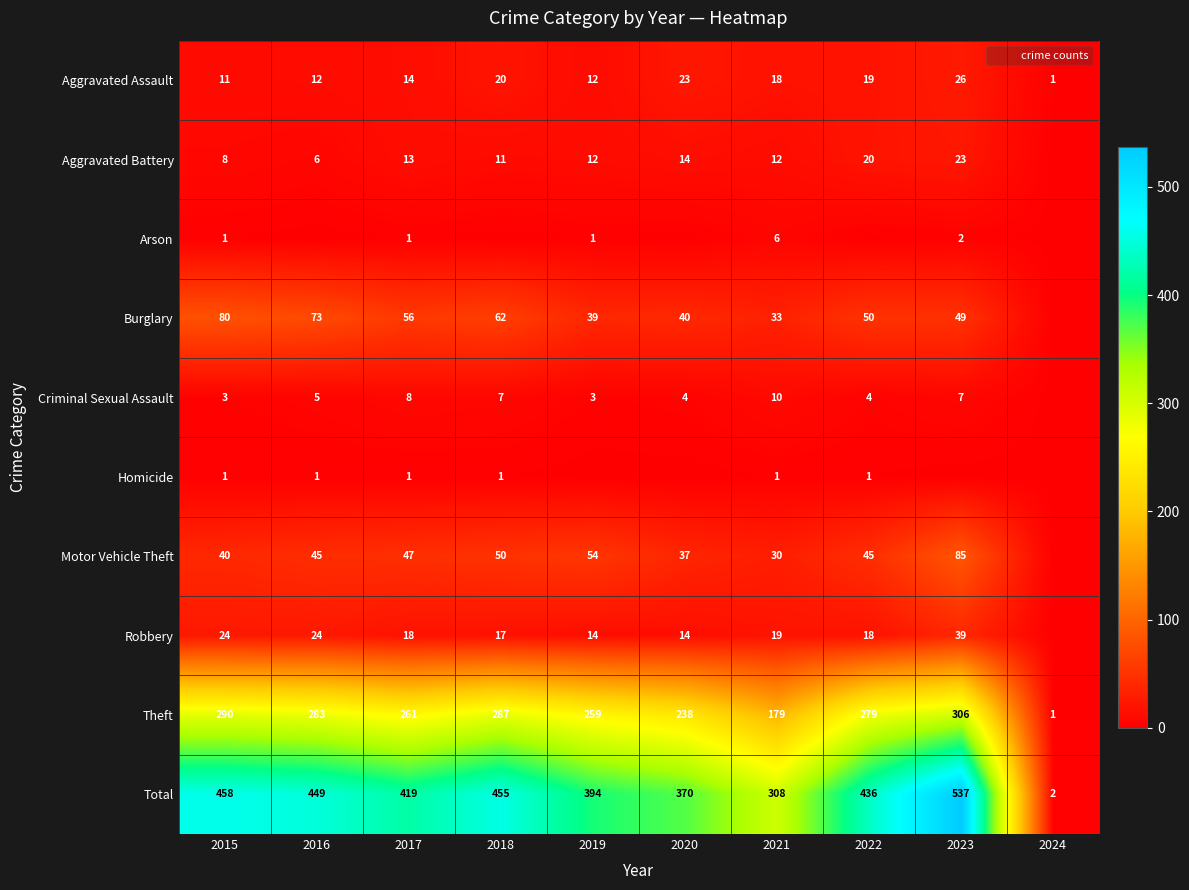

Between 2016 and 2023, which series saw the biggest shift?

Total